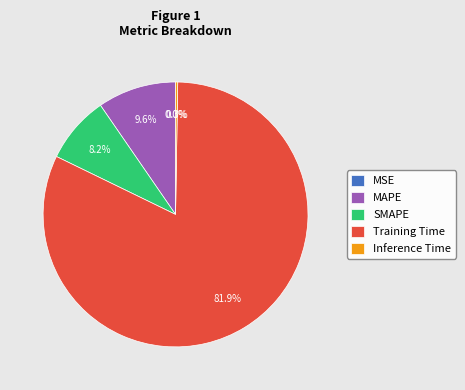

What percentage is the Training Time slice, to the nearest percent?

82%